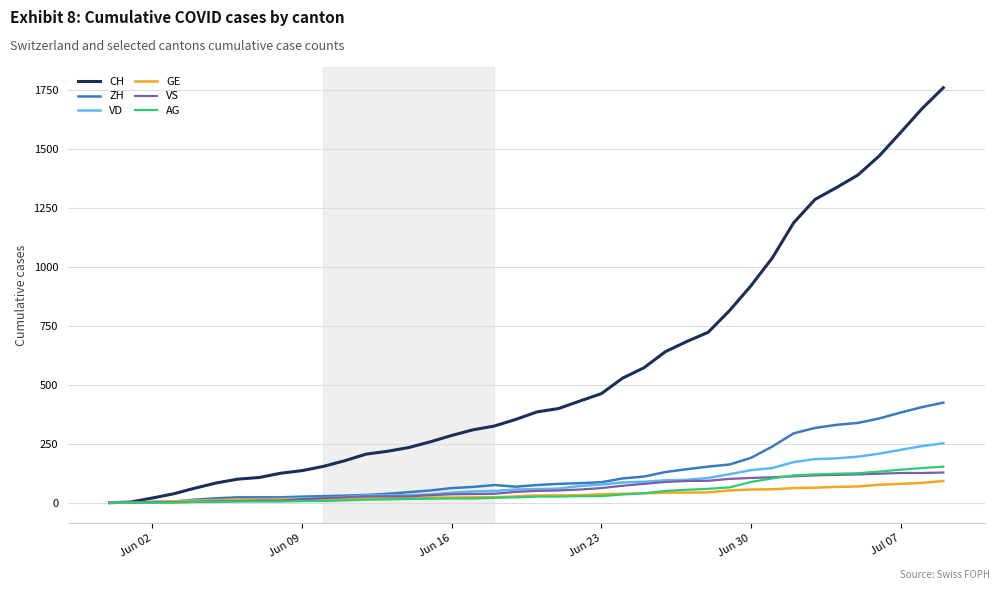

Which series has the widest spread of values?

CH